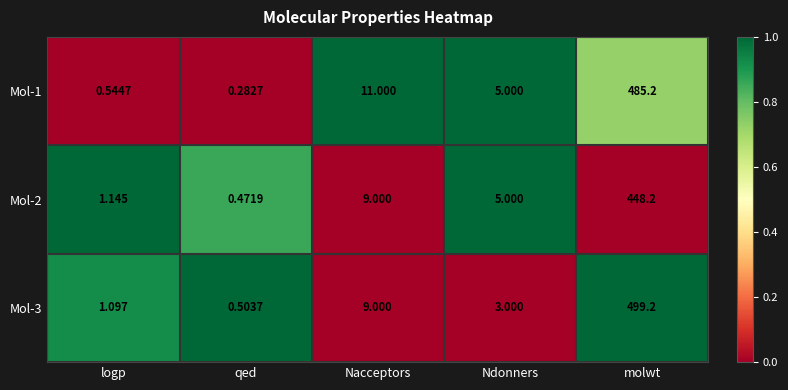

What is the total value across all series at qed?

1.3